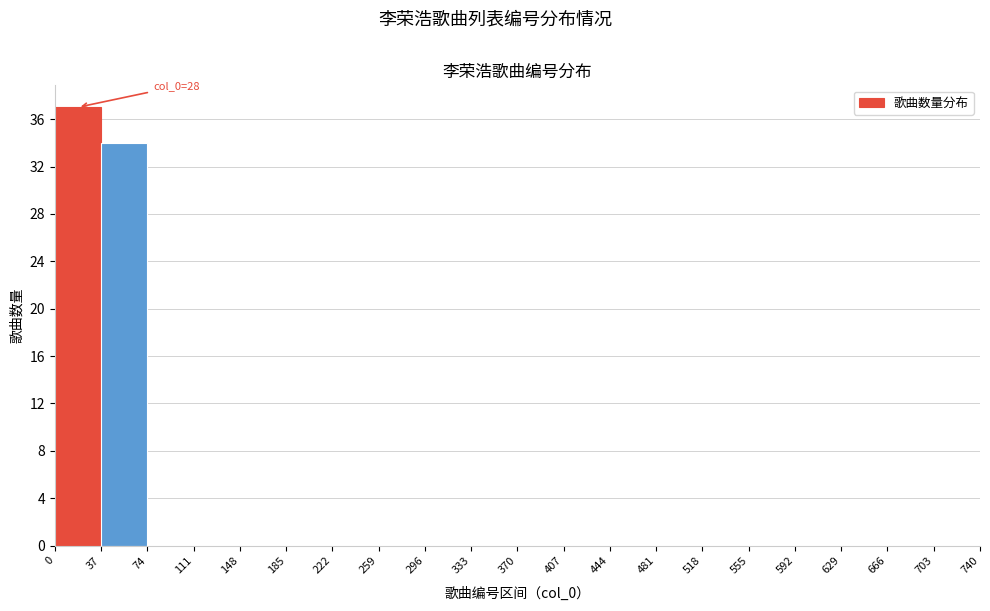

Over which range of the x-axis is the bar tallest?

0 to 37